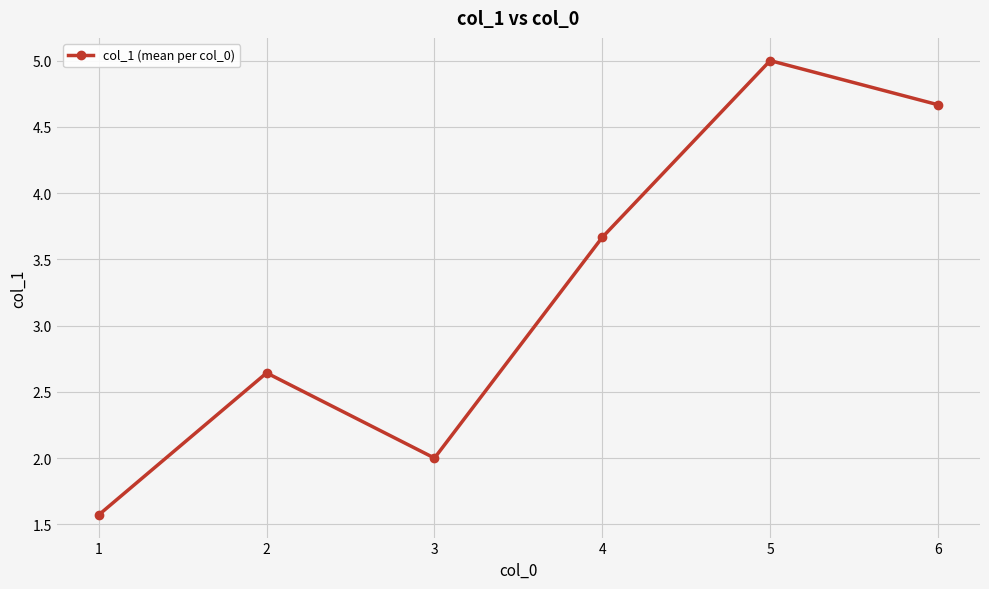

How many data points does each series have?

6